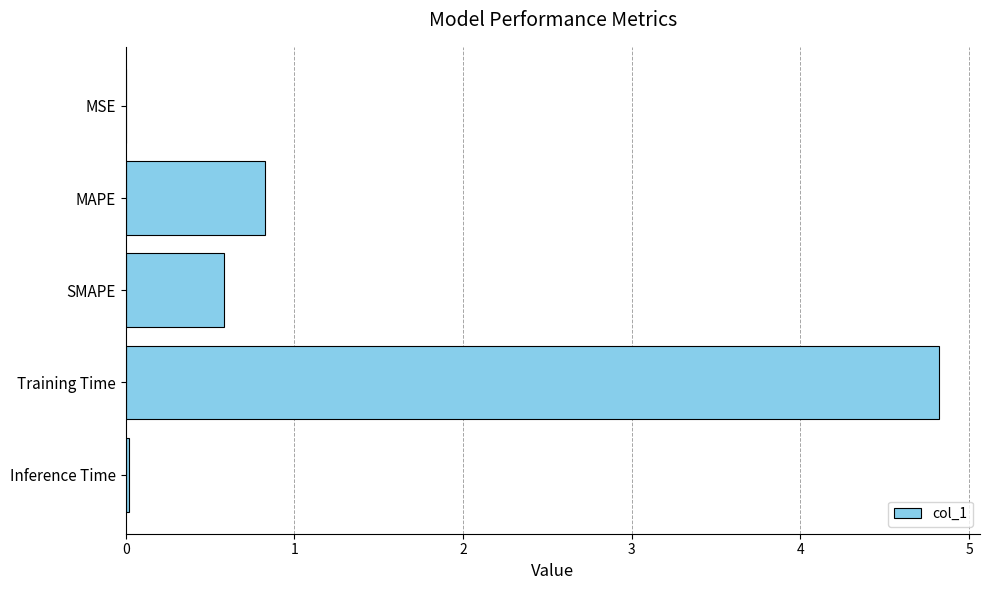

What is the sum of all values?

6.3